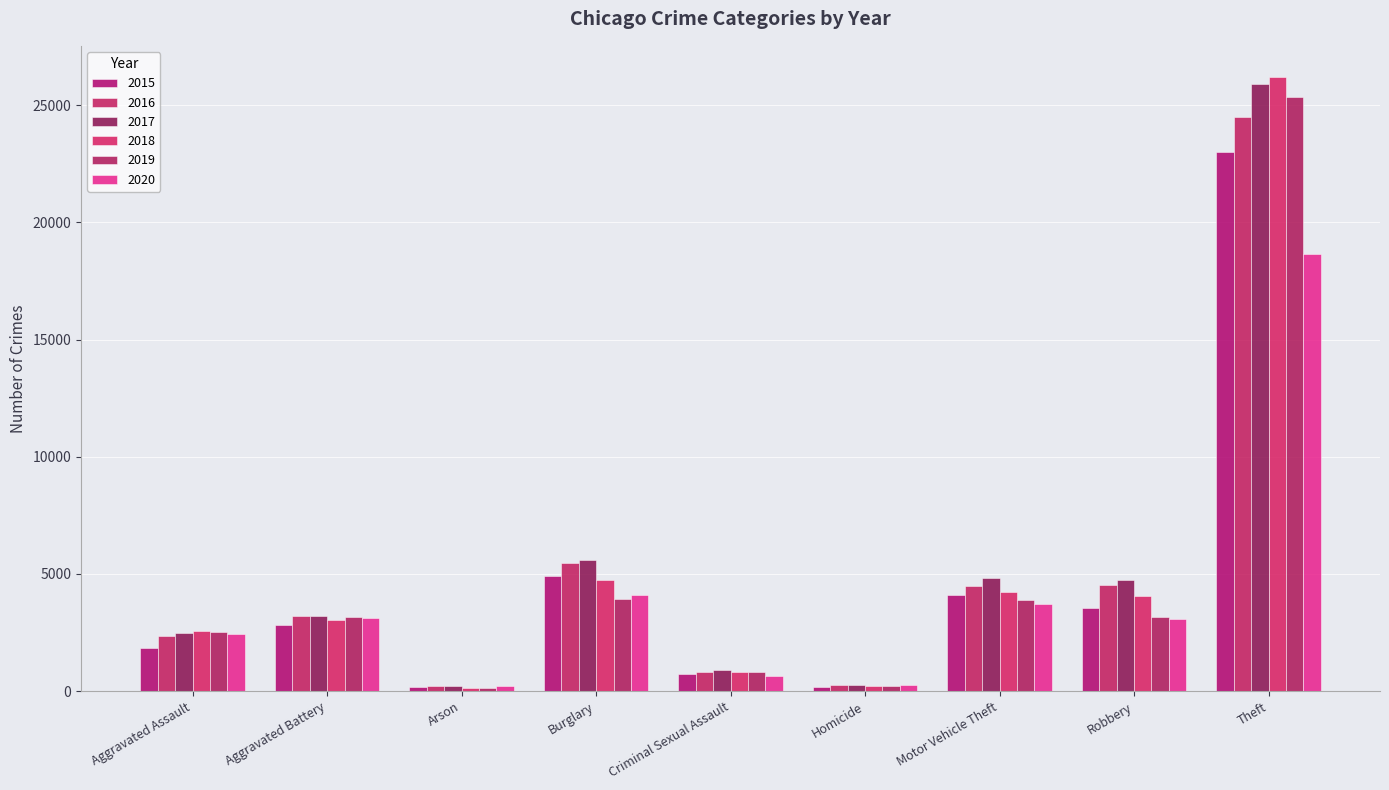

At which label is 2015 closest to 11589?

Burglary